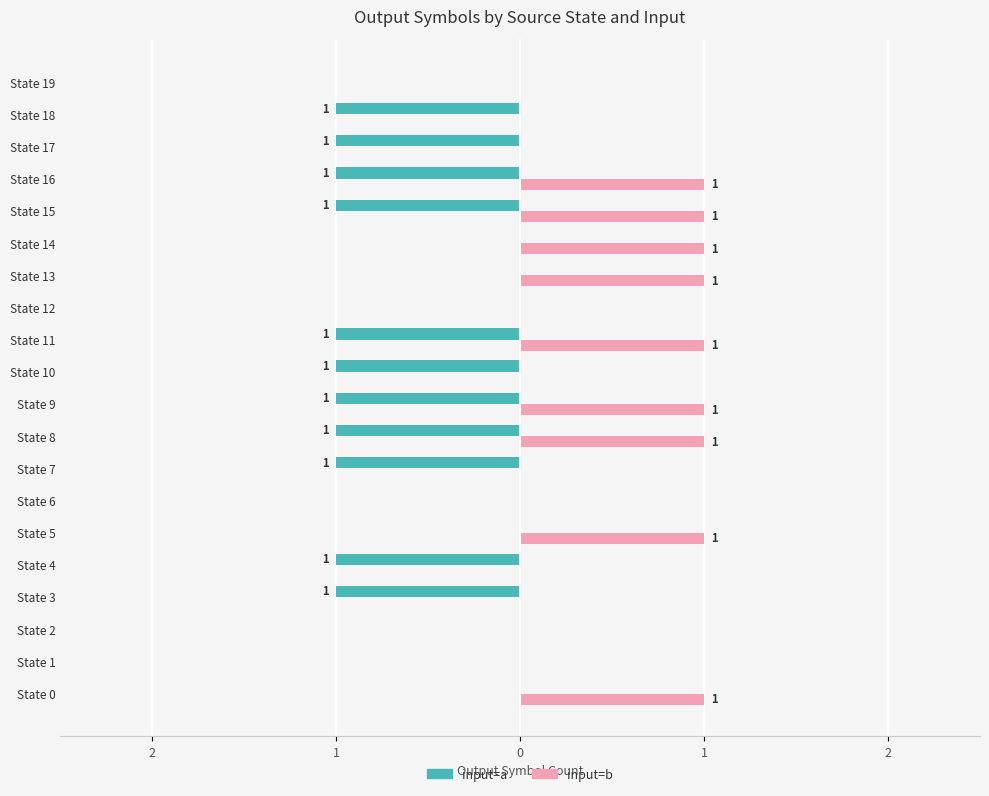

Count the input=b values in the range 0 to 1.

20